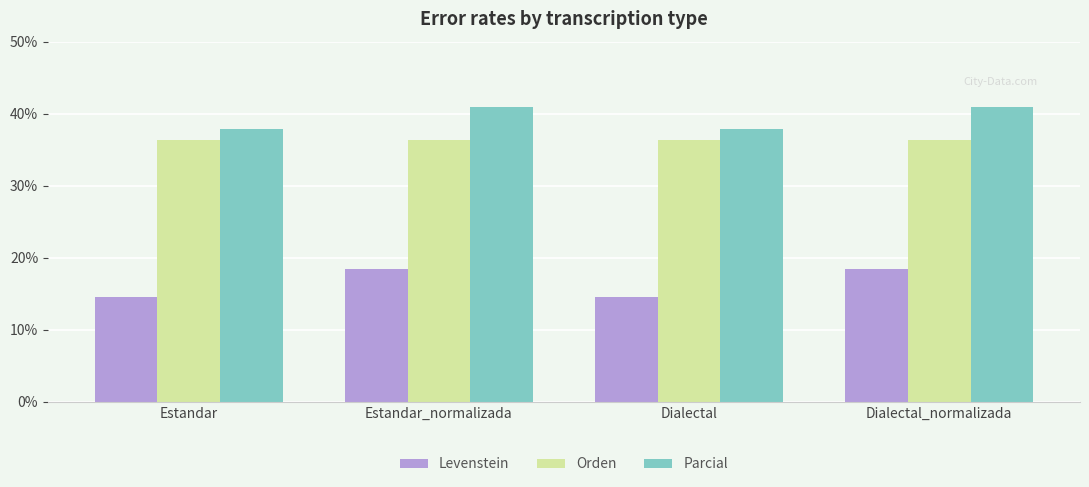

Which series has the largest total across all categories?

Parcial